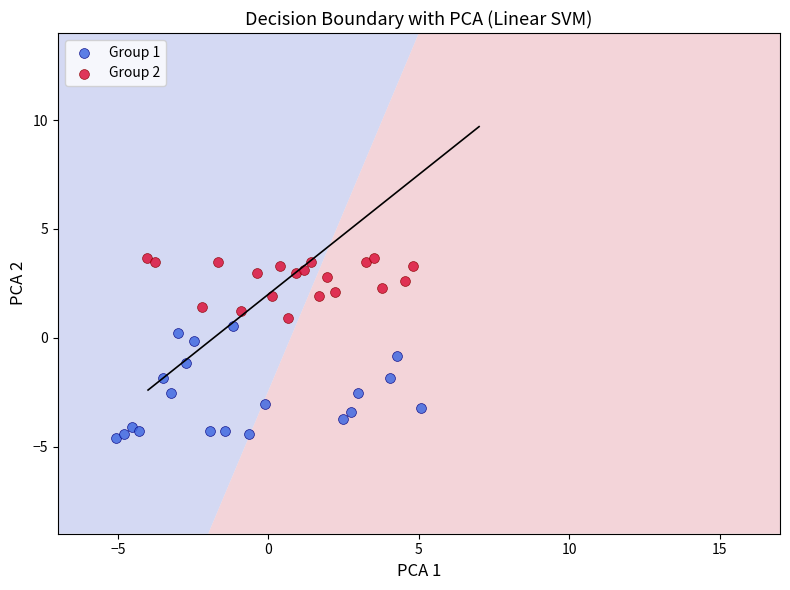

Which series has the largest Y range (max minus min)?

Group 1